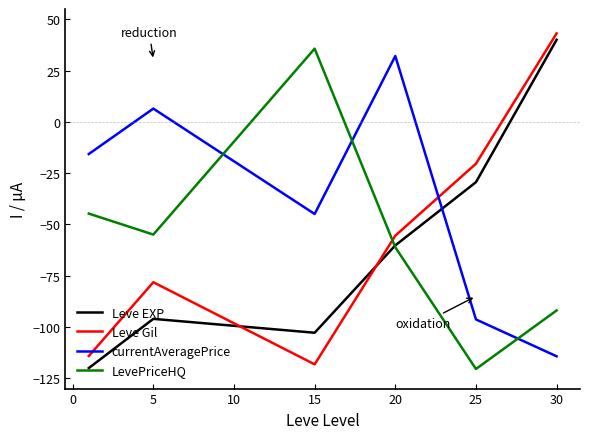

What is the smallest value displayed?

-120.5